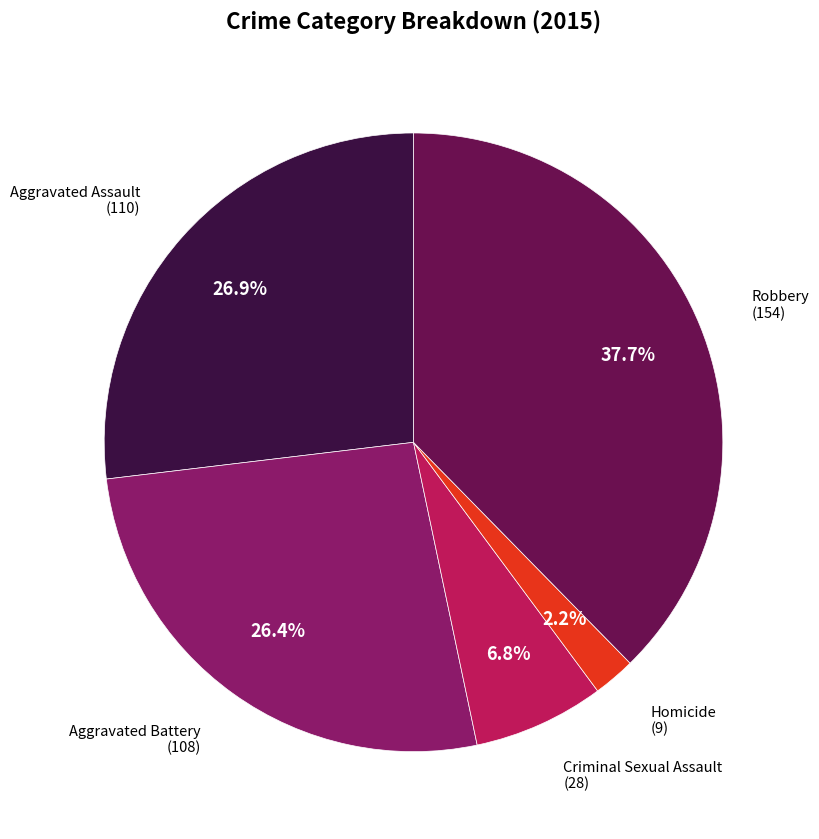

Is there any slice that represents more than half of the pie?

No